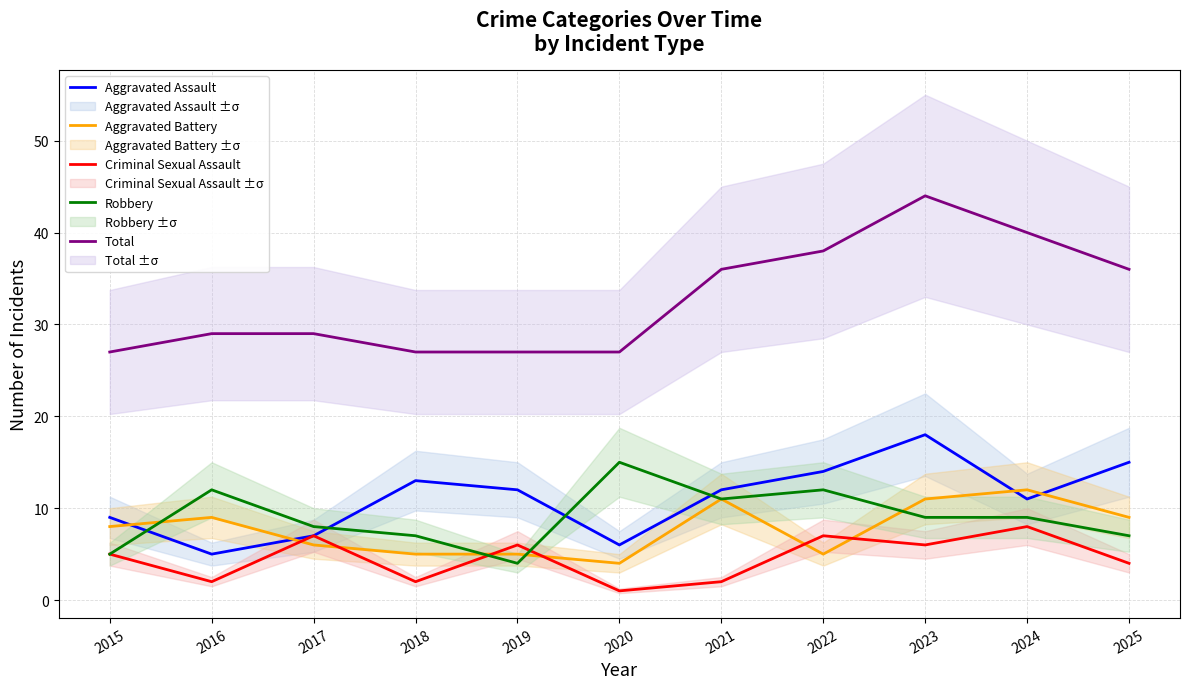

The Aggravated Assault series shows 6 at 2020. True or false?

True